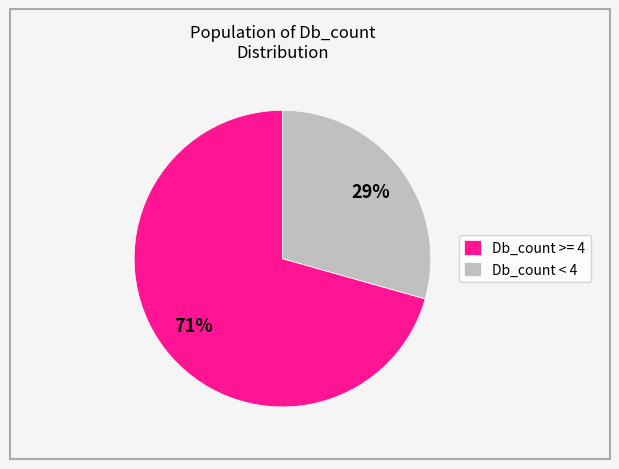

Combined, do Db_count < 4 and Db_count >= 4 account for over 50%?

Yes